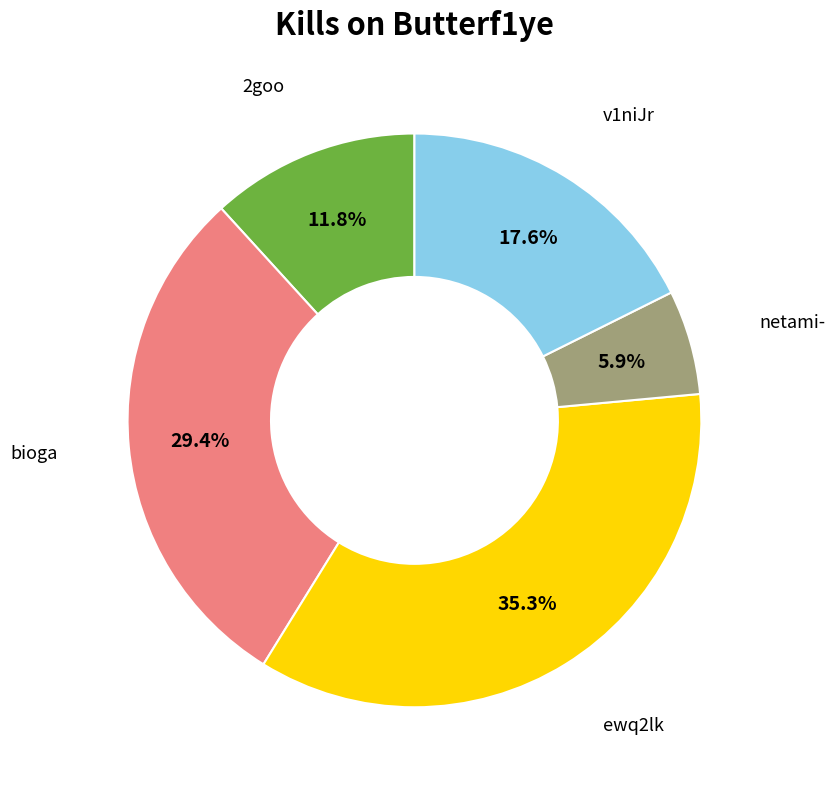

Is there any slice that represents more than half of the pie?

No